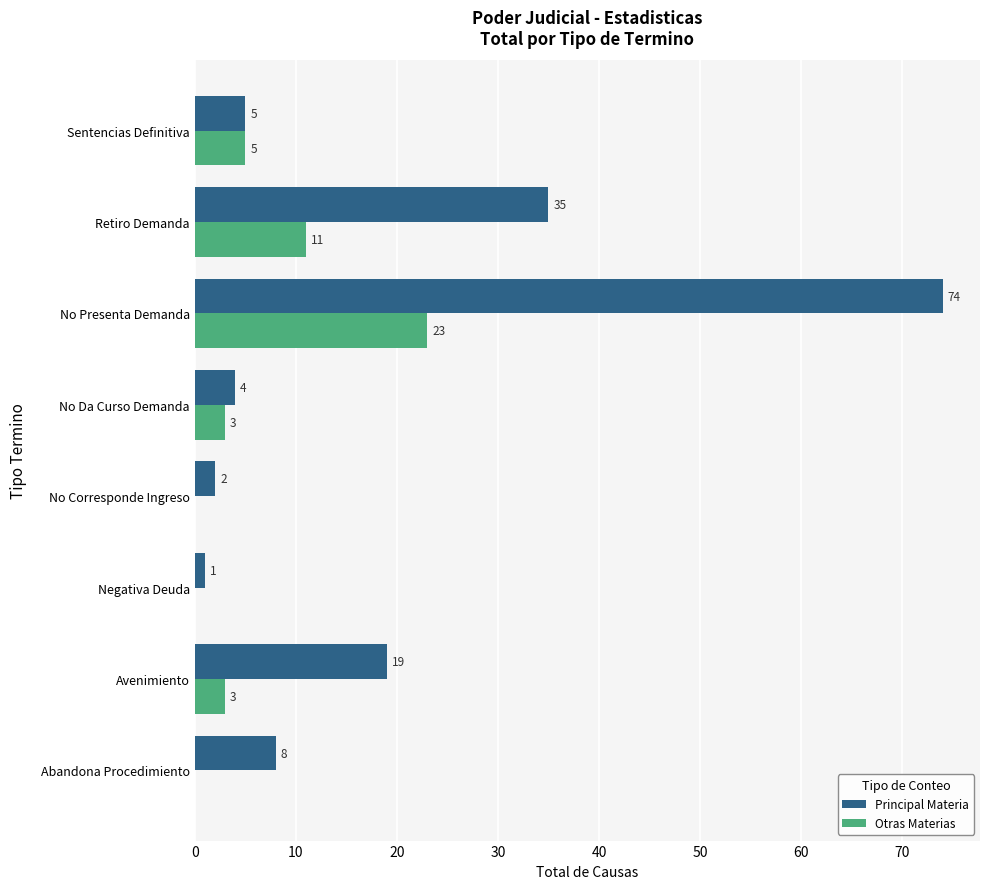

The value of Principal Materia at Retiro Demanda is 35. True or false?

True